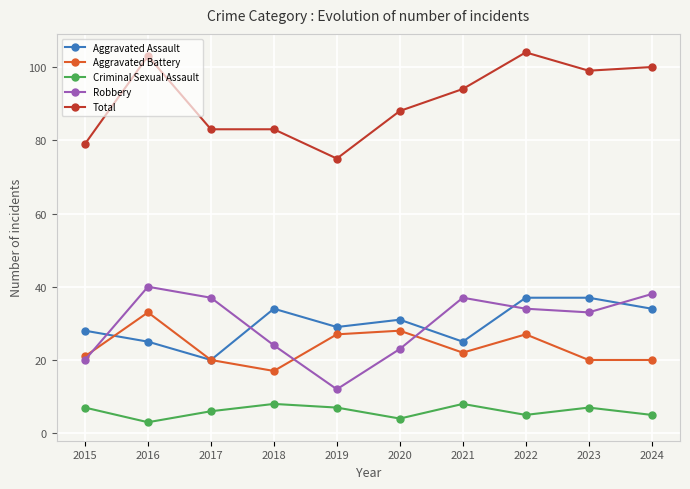

Reading left to right, extract all data points from this chart.

Aggravated Assault: 28	25	20	34	29	31	25	37	37	34
Aggravated Battery: 21	33	20	17	27	28	22	27	20	20
Criminal Sexual Assault: 7	3	6	8	7	4	8	5	7	5
Robbery: 20	40	37	24	12	23	37	34	33	38
Total: 79	103	83	83	75	88	94	104	99	100